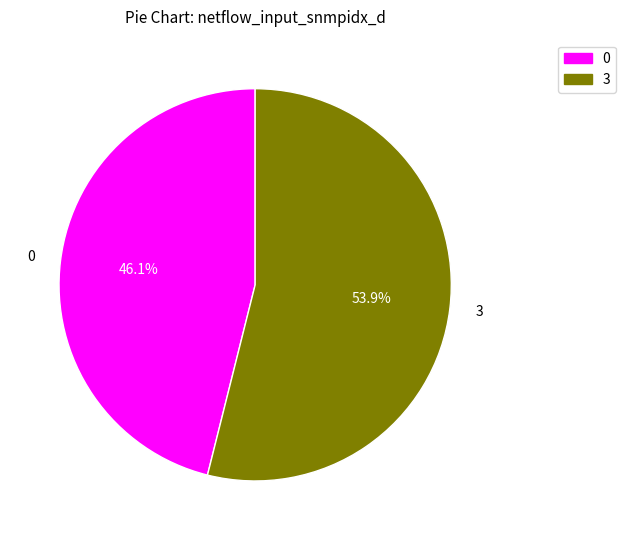

Does any single category account for the majority?

Yes